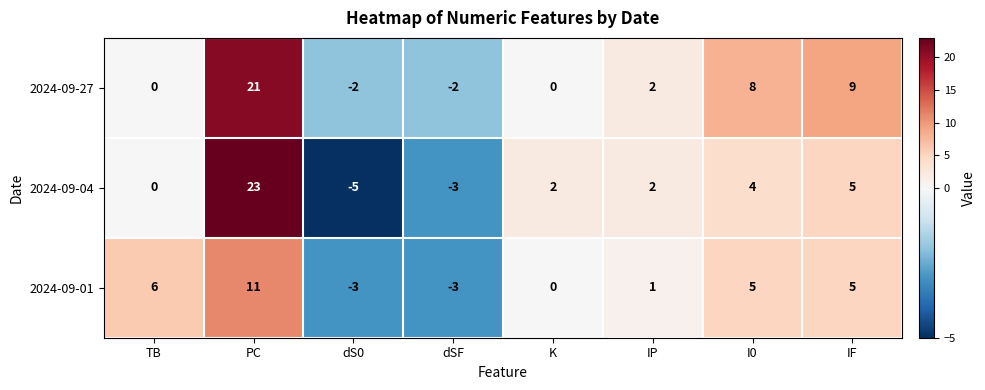

What is the average value of the 2024-09-01 series?

3